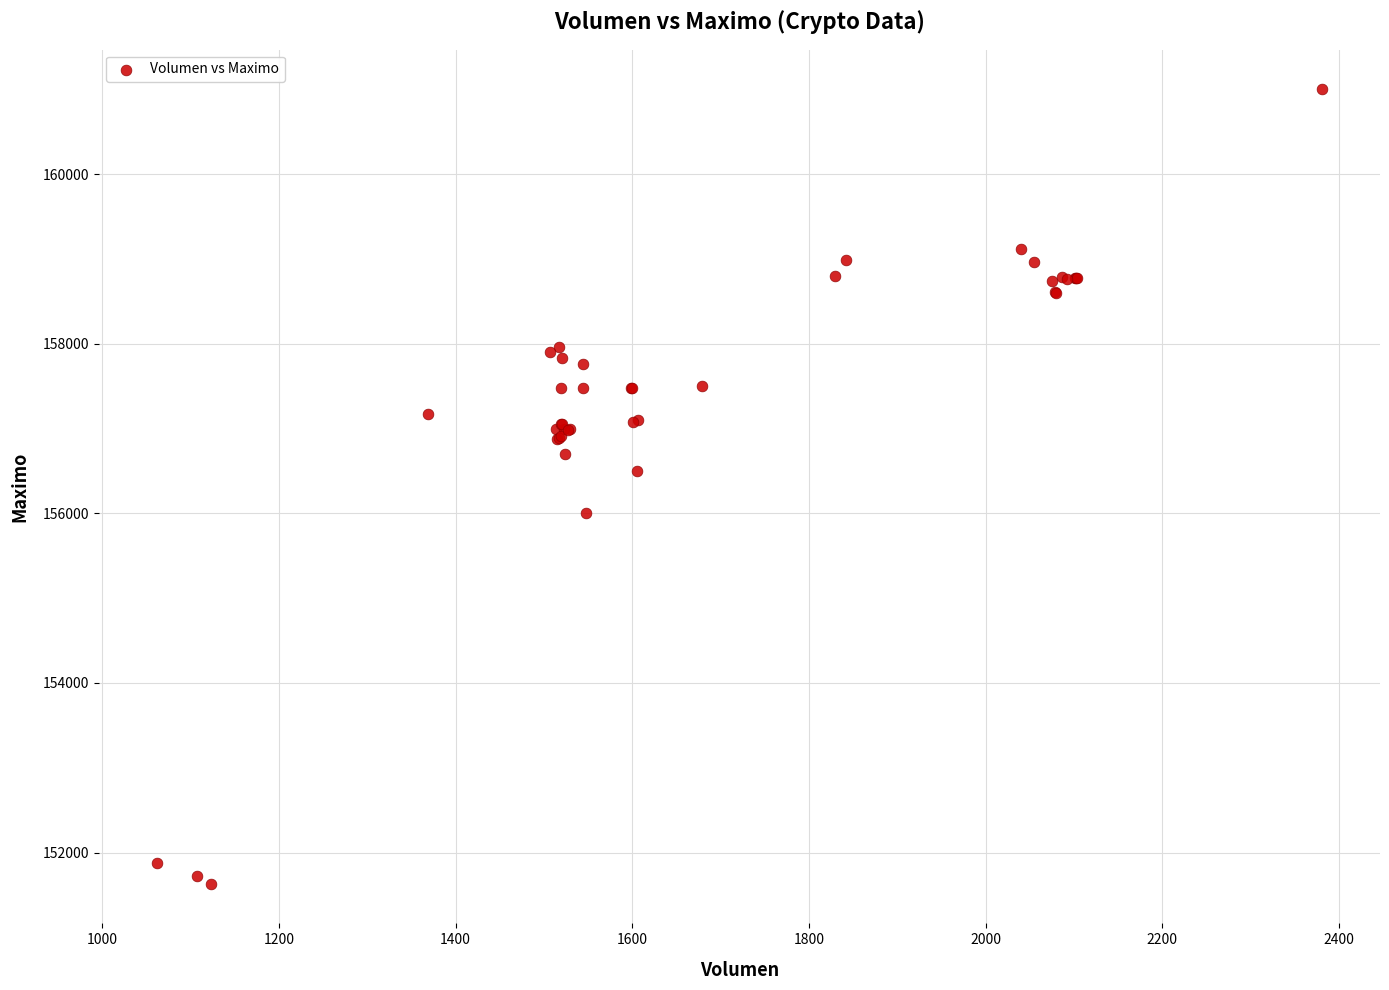

What Y value in the scatter plot is closest to 156316?

156500